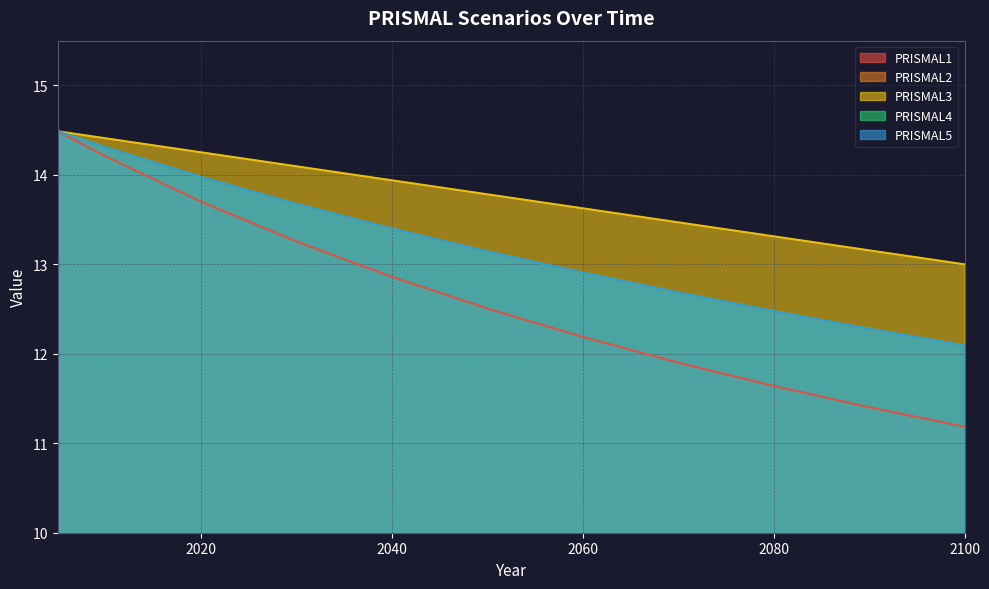

Which series has the largest total across all categories?

PRISMAL3